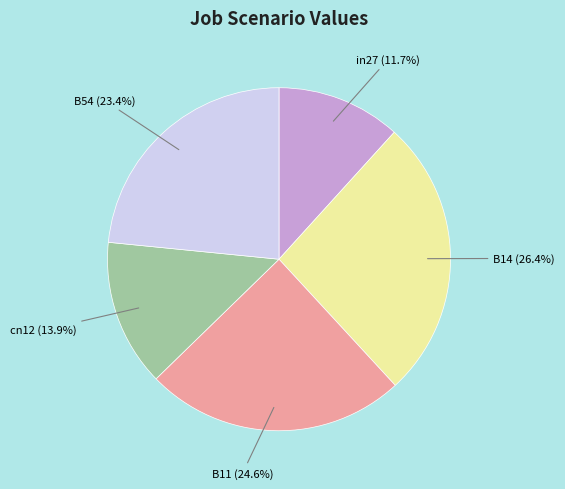

Between in27 and cn12, which is larger?

cn12